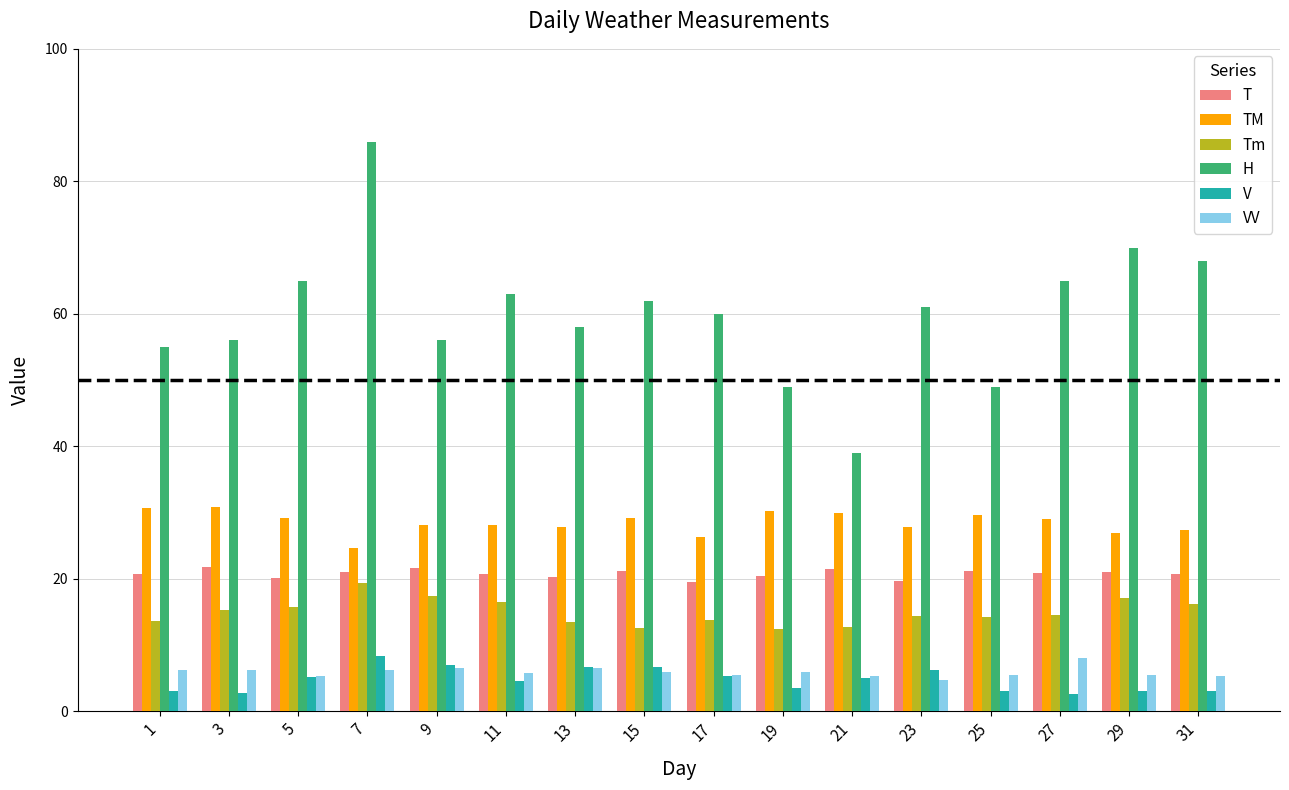

Which series has the largest range (max minus min)?

H